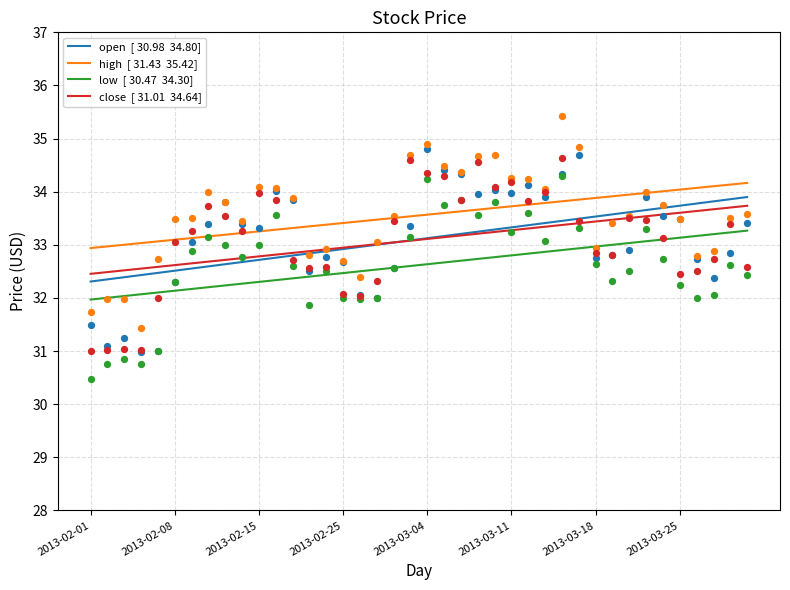

Which series has the largest total across all categories?

high  [ 31.43  35.42]